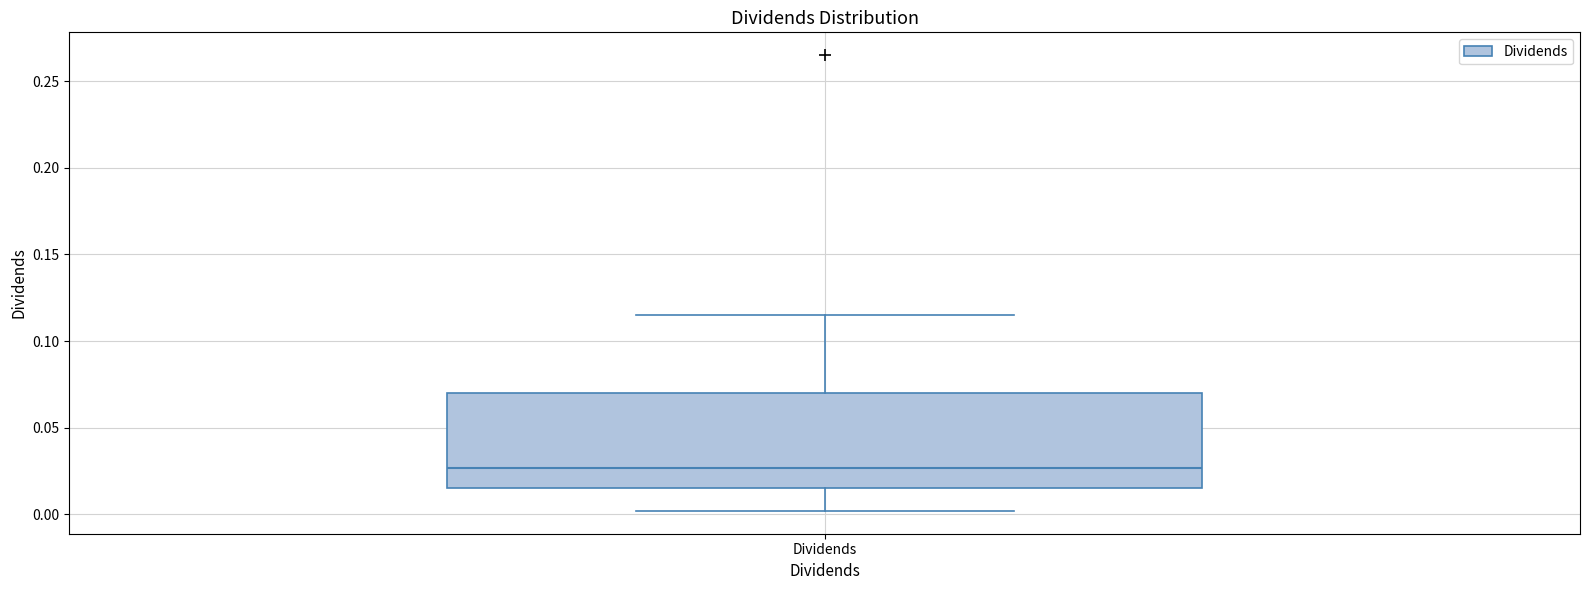

Transcribe this box plot: give where the median line is, the range the box spans, and where the two whiskers end, as read against the y-axis. The values are not printed on the chart, so give them approximately, as read against the axis.

median 0.025, box 0.015 to 0.070, whiskers 0.000 to 0.115